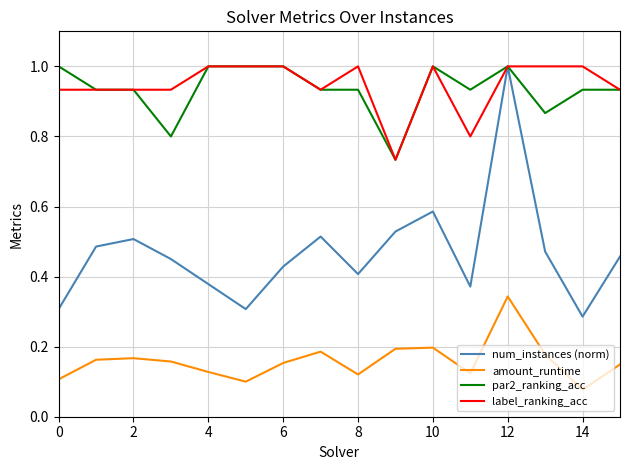

What is the highest value of the label_ranking_acc series?

1.0